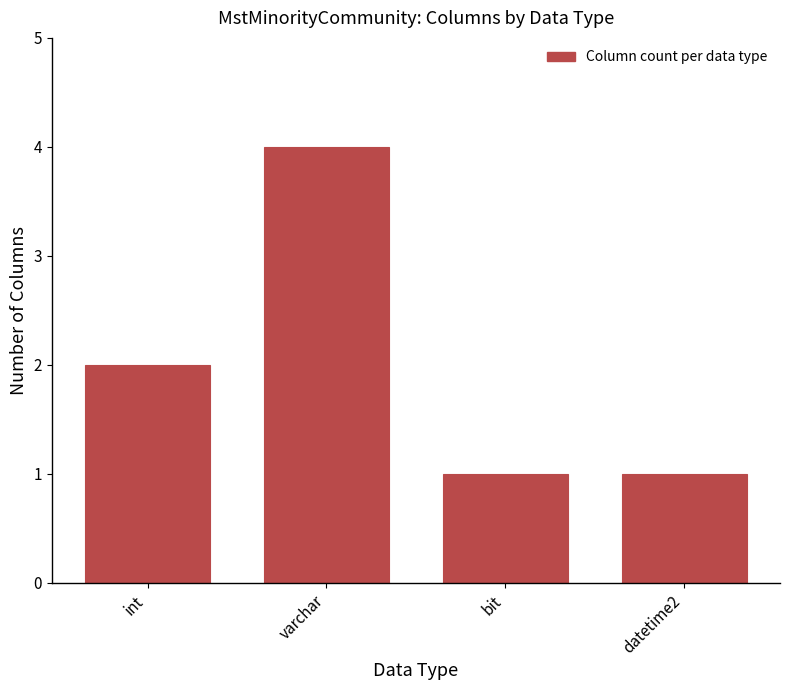

Reading left to right, what are all the values shown in this chart?

2	4	1	1